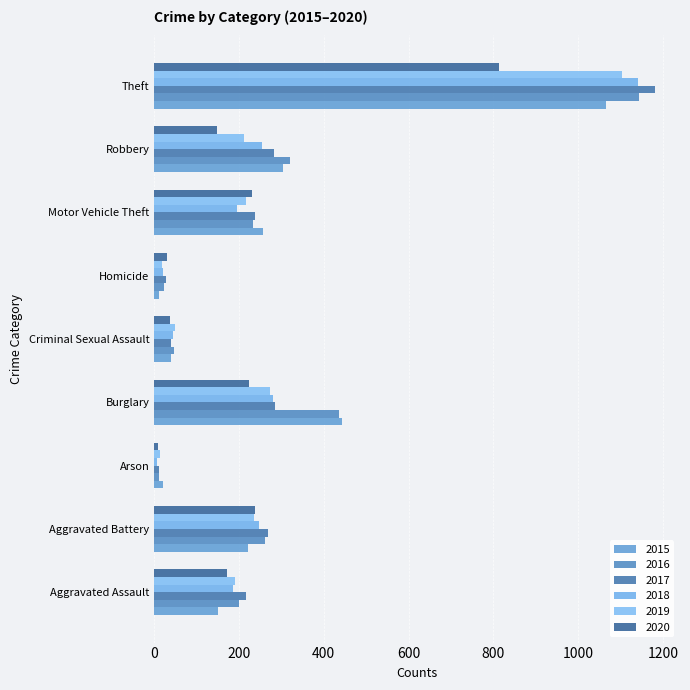

Which has a higher value, Criminal Sexual Assault or Robbery?

Robbery